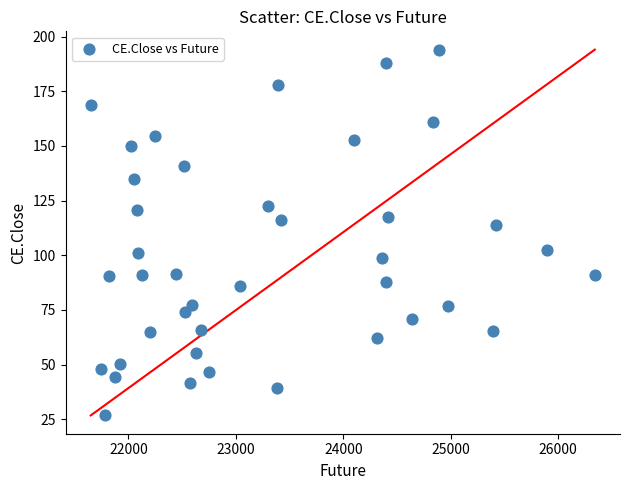

What Y value in the scatter plot is closest to 110?

113.9